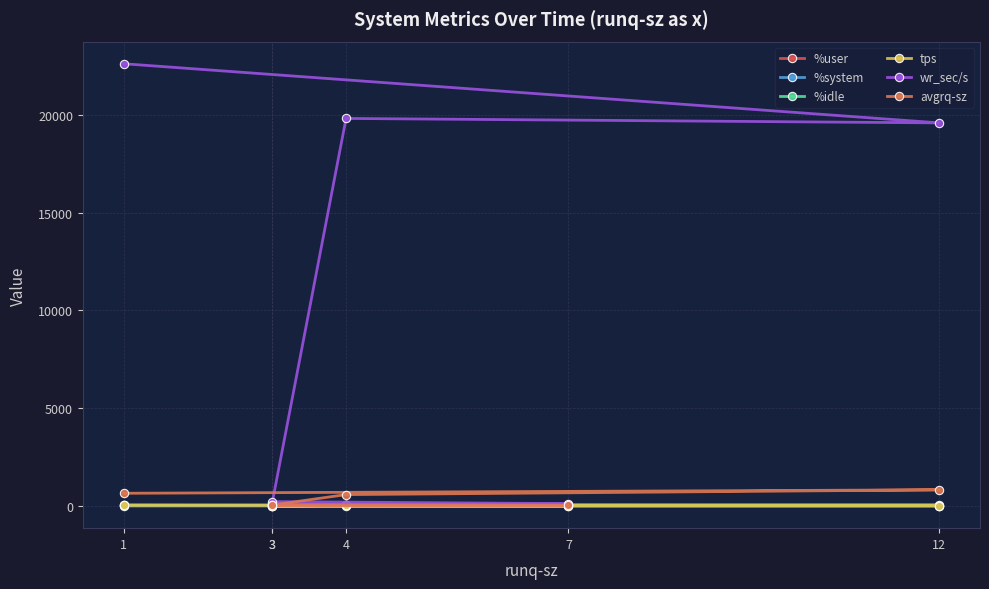

True or false: tps has a value of 1.8 at 3.

True